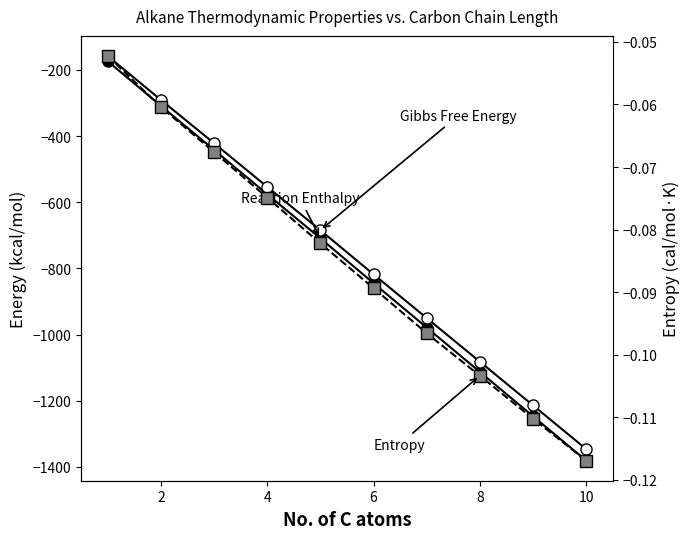

Which series changed the most between 2 and 4?

Reaction Enthalpy (kcal/mol)